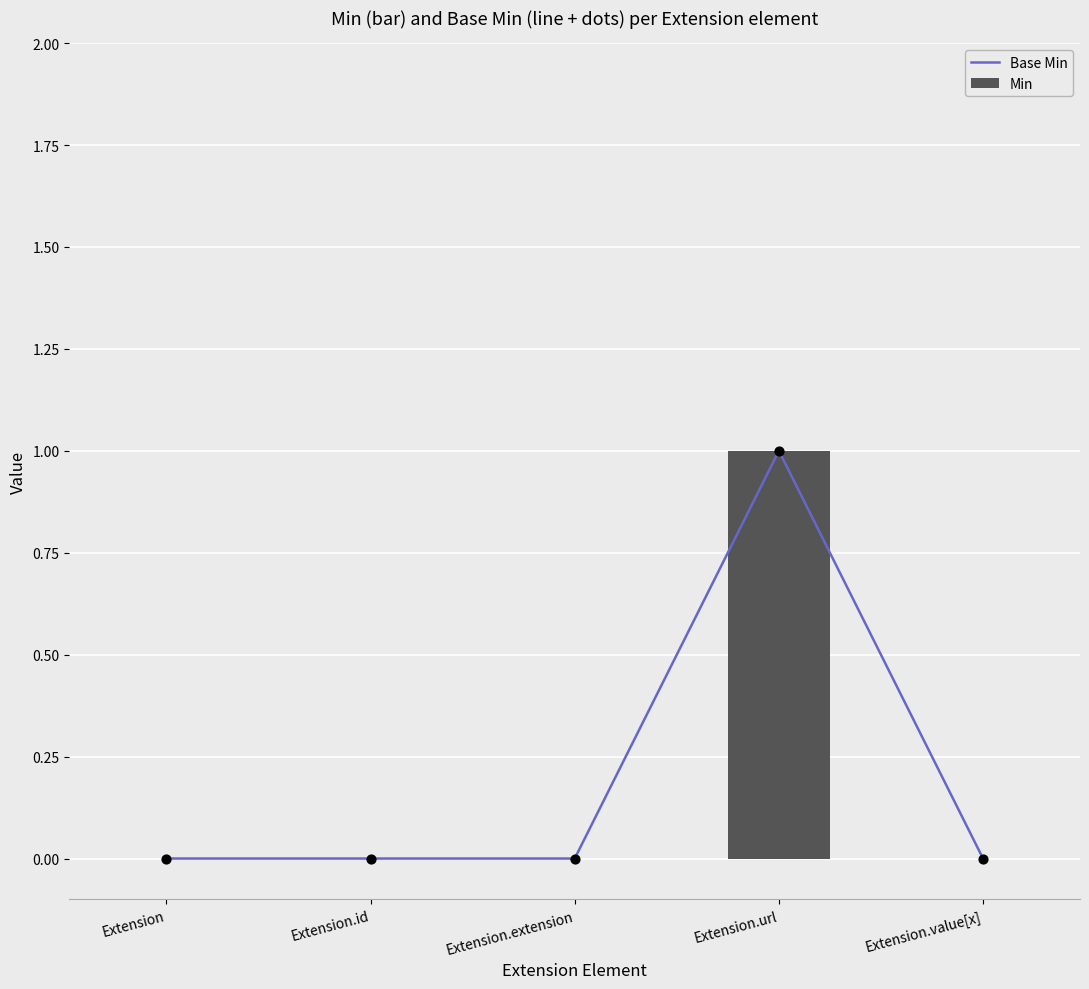

Which series reaches the maximum Y coordinate?

Base Min